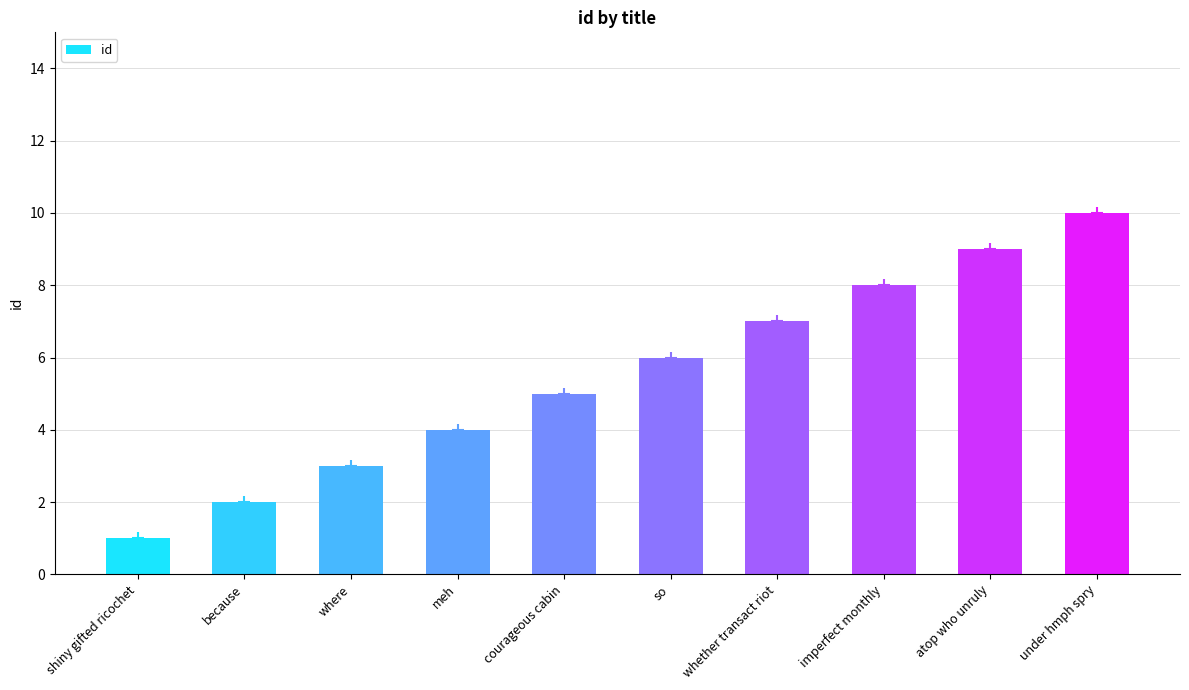

What is the change in value from because to so?

+4